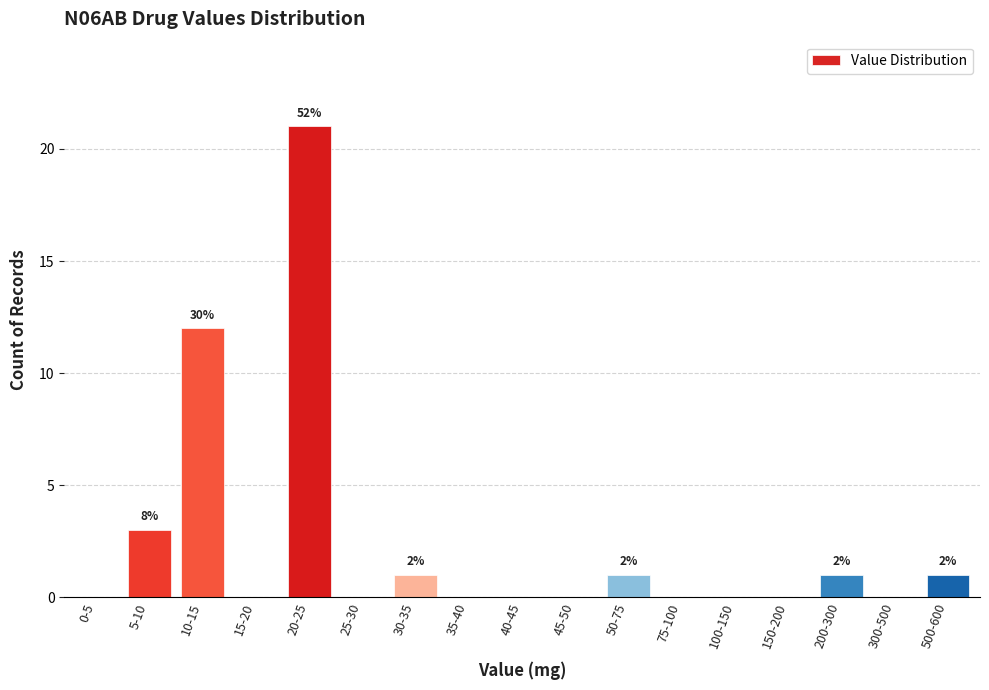

Reading left to right, what are all the values shown in this chart?

0-5=0	5-10=3	10-15=12	15-20=0	20-25=21	25-30=0	30-35=1	35-40=0	40-45=0	45-50=0	50-75=1	75-100=0	100-150=0	150-200=0	200-300=1	300-500=0	500-600=1